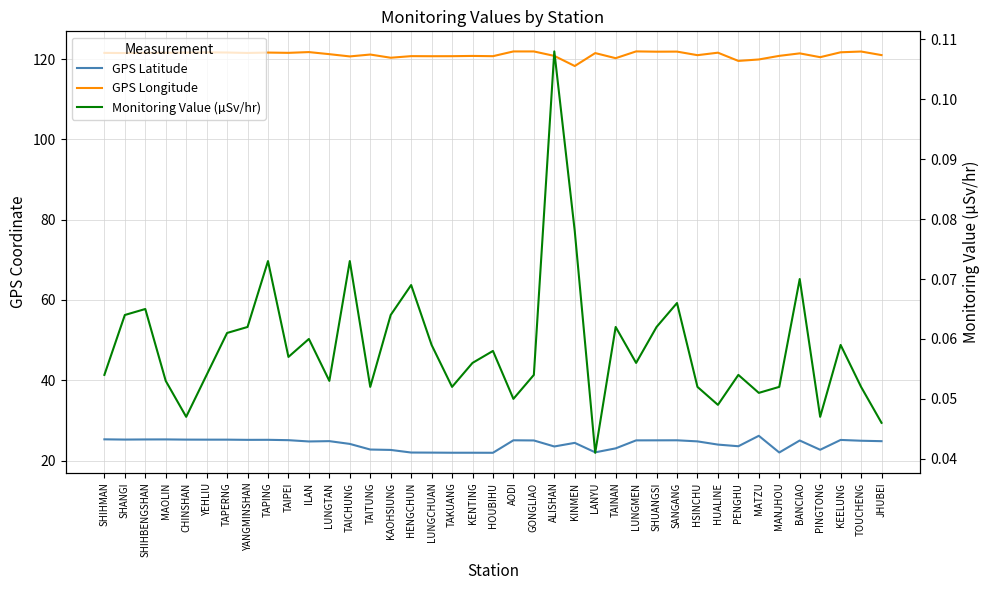

What is the average value of the Monitoring Value (µSv/hr) series?

0.1